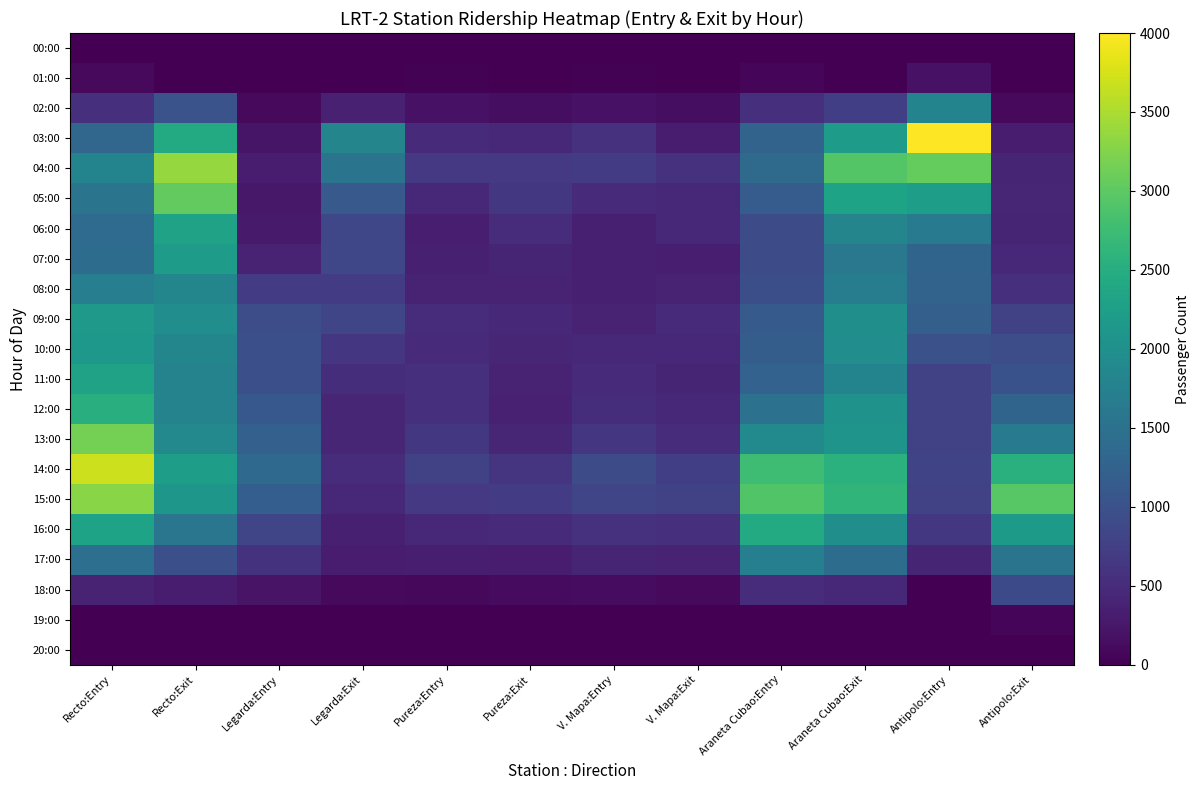

Reading right to left, transcribe all the data shown in this chart.

00:00: Antipolo:Exit=0.0	Antipolo:Entry=0.0	Araneta Cubao:Exit=0.0	Araneta Cubao:Entry=0.0	V. Mapa:Exit=0.0	V. Mapa:Entry=0.0	Pureza:Exit=0.0	Pureza:Entry=0.0	Legarda:Exit=0.0	Legarda:Entry=0.0	Recto:Exit=0.0	Recto:Entry=0.0
01:00: Antipolo:Exit=0.0	Antipolo:Entry=189.6	Araneta Cubao:Exit=0.0	Araneta Cubao:Entry=52.0	V. Mapa:Exit=0.0	V. Mapa:Entry=16.2	Pureza:Exit=0.0	Pureza:Entry=25.8	Legarda:Exit=0.0	Legarda:Entry=11.2	Recto:Exit=0.0	Recto:Entry=95.4
02:00: Antipolo:Exit=102.6	Antipolo:Entry=1803.6	Araneta Cubao:Exit=736.2	Araneta Cubao:Entry=538.0	V. Mapa:Exit=155.2	V. Mapa:Entry=203.0	Pureza:Exit=149.0	Pureza:Entry=188.8	Legarda:Exit=361.6	Legarda:Entry=104.6	Recto:Exit=1021.0	Recto:Entry=554.8
03:00: Antipolo:Exit=315.8	Antipolo:Entry=3997.8	Araneta Cubao:Exit=2211.8	Araneta Cubao:Entry=1277.0	V. Mapa:Exit=315.0	V. Mapa:Entry=574.0	Pureza:Exit=466.0	Pureza:Entry=498.2	Legarda:Exit=1813.6	Legarda:Entry=226.6	Recto:Exit=2451.4	Recto:Entry=1325.0
04:00: Antipolo:Exit=421.6	Antipolo:Entry=3058.6	Araneta Cubao:Exit=2925.8	Araneta Cubao:Entry=1389.2	V. Mapa:Exit=564.2	V. Mapa:Entry=703.6	Pureza:Exit=661.6	Pureza:Entry=661.2	Legarda:Exit=1535.8	Legarda:Entry=300.4	Recto:Exit=3360.2	Recto:Entry=1801.2
05:00: Antipolo:Exit=431.6	Antipolo:Entry=2226.2	Araneta Cubao:Exit=2318.4	Araneta Cubao:Entry=1171.6	V. Mapa:Exit=460.8	V. Mapa:Entry=488.2	Pureza:Exit=644.4	Pureza:Entry=452.4	Legarda:Exit=1115.4	Legarda:Entry=265.2	Recto:Exit=3035.6	Recto:Entry=1542.8
06:00: Antipolo:Exit=421.4	Antipolo:Entry=1633.0	Araneta Cubao:Exit=1817.2	Araneta Cubao:Entry=931.0	V. Mapa:Exit=449.8	V. Mapa:Entry=355.2	Pureza:Exit=507.4	Pureza:Entry=333.6	Legarda:Exit=845.0	Legarda:Entry=296.4	Recto:Exit=2305.4	Recto:Entry=1403.6
07:00: Antipolo:Exit=450.8	Antipolo:Entry=1296.6	Araneta Cubao:Exit=1593.8	Araneta Cubao:Entry=921.0	V. Mapa:Exit=333.6	V. Mapa:Entry=345.4	Pureza:Exit=421.2	Pureza:Entry=344.0	Legarda:Exit=846.2	Legarda:Entry=405.4	Recto:Exit=2191.6	Recto:Entry=1413.4
08:00: Antipolo:Exit=554.6	Antipolo:Entry=1275.4	Araneta Cubao:Exit=1684.0	Araneta Cubao:Entry=960.0	V. Mapa:Exit=376.2	V. Mapa:Entry=356.8	Pureza:Exit=377.2	Pureza:Entry=396.2	Legarda:Exit=703.2	Legarda:Entry=713.2	Recto:Exit=1838.0	Recto:Entry=1705.8
09:00: Antipolo:Exit=780.0	Antipolo:Entry=1212.8	Araneta Cubao:Exit=1998.0	Araneta Cubao:Entry=1129.8	V. Mapa:Exit=491.6	V. Mapa:Entry=397.8	Pureza:Exit=452.6	Pureza:Entry=503.4	Legarda:Exit=829.8	Legarda:Entry=945.6	Recto:Exit=1955.0	Recto:Entry=2153.6
10:00: Antipolo:Exit=940.6	Antipolo:Entry=999.4	Araneta Cubao:Exit=1956.2	Araneta Cubao:Entry=1186.6	V. Mapa:Exit=443.6	V. Mapa:Entry=445.2	Pureza:Exit=436.0	Pureza:Entry=483.8	Legarda:Exit=628.6	Legarda:Entry=977.4	Recto:Exit=1841.4	Recto:Entry=2139.6
11:00: Antipolo:Exit=1006.6	Antipolo:Entry=786.0	Araneta Cubao:Exit=1811.2	Araneta Cubao:Entry=1252.2	V. Mapa:Exit=409.8	V. Mapa:Entry=479.8	Pureza:Exit=402.4	Pureza:Entry=531.8	Legarda:Exit=523.8	Legarda:Entry=983.2	Recto:Exit=1795.8	Recto:Entry=2304.2
12:00: Antipolo:Exit=1286.2	Antipolo:Entry=771.8	Araneta Cubao:Exit=2045.0	Araneta Cubao:Entry=1499.6	V. Mapa:Exit=438.8	V. Mapa:Entry=516.2	Pureza:Exit=371.6	Pureza:Entry=533.4	Legarda:Exit=433.6	Legarda:Entry=1103.2	Recto:Exit=1795.6	Recto:Entry=2528.2
13:00: Antipolo:Exit=1671.2	Antipolo:Entry=773.8	Araneta Cubao:Exit=2063.2	Araneta Cubao:Entry=1912.8	V. Mapa:Exit=510.4	V. Mapa:Entry=639.4	Pureza:Exit=422.4	Pureza:Entry=649.2	Legarda:Exit=437.0	Legarda:Entry=1228.4	Recto:Exit=1885.6	Recto:Entry=3162.6
14:00: Antipolo:Exit=2532.0	Antipolo:Entry=823.8	Araneta Cubao:Exit=2550.6	Araneta Cubao:Entry=2760.0	V. Mapa:Exit=739.6	V. Mapa:Entry=916.6	Pureza:Exit=610.2	Pureza:Entry=793.2	Legarda:Exit=504.4	Legarda:Entry=1374.0	Recto:Exit=2240.2	Recto:Entry=3701.6
15:00: Antipolo:Exit=2962.8	Antipolo:Entry=793.4	Araneta Cubao:Exit=2622.4	Araneta Cubao:Entry=2909.8	V. Mapa:Exit=784.8	V. Mapa:Entry=836.8	Pureza:Exit=701.8	Pureza:Entry=663.2	Legarda:Exit=461.6	Legarda:Entry=1197.8	Recto:Exit=2117.6	Recto:Entry=3285.4
16:00: Antipolo:Exit=2176.0	Antipolo:Entry=643.0	Araneta Cubao:Exit=1989.2	Araneta Cubao:Entry=2444.8	V. Mapa:Exit=554.2	V. Mapa:Entry=576.4	Pureza:Exit=491.0	Pureza:Entry=460.8	Legarda:Exit=359.2	Legarda:Entry=831.0	Recto:Exit=1564.2	Recto:Entry=2313.2
17:00: Antipolo:Exit=1534.8	Antipolo:Entry=411.6	Araneta Cubao:Exit=1414.6	Araneta Cubao:Entry=1725.0	V. Mapa:Exit=399.8	V. Mapa:Entry=421.6	Pureza:Exit=308.0	Pureza:Entry=340.0	Legarda:Exit=297.4	Legarda:Entry=580.0	Recto:Exit=969.2	Recto:Entry=1455.4
18:00: Antipolo:Exit=902.0	Antipolo:Entry=0.0	Araneta Cubao:Exit=465.0	Araneta Cubao:Entry=509.2	V. Mapa:Exit=100.8	V. Mapa:Entry=127.8	Pureza:Exit=109.4	Pureza:Entry=87.2	Legarda:Exit=99.2	Legarda:Entry=205.0	Recto:Exit=310.0	Recto:Entry=379.4
19:00: Antipolo:Exit=52.4	Antipolo:Entry=0.0	Araneta Cubao:Exit=0.0	Araneta Cubao:Entry=0.0	V. Mapa:Exit=0.0	V. Mapa:Entry=0.0	Pureza:Exit=0.0	Pureza:Entry=0.0	Legarda:Exit=0.0	Legarda:Entry=0.0	Recto:Exit=0.0	Recto:Entry=0.0
20:00: Antipolo:Exit=0.0	Antipolo:Entry=0.0	Araneta Cubao:Exit=0.0	Araneta Cubao:Entry=0.0	V. Mapa:Exit=0.0	V. Mapa:Entry=0.0	Pureza:Exit=0.0	Pureza:Entry=0.0	Legarda:Exit=0.0	Legarda:Entry=0.0	Recto:Exit=0.0	Recto:Entry=0.0